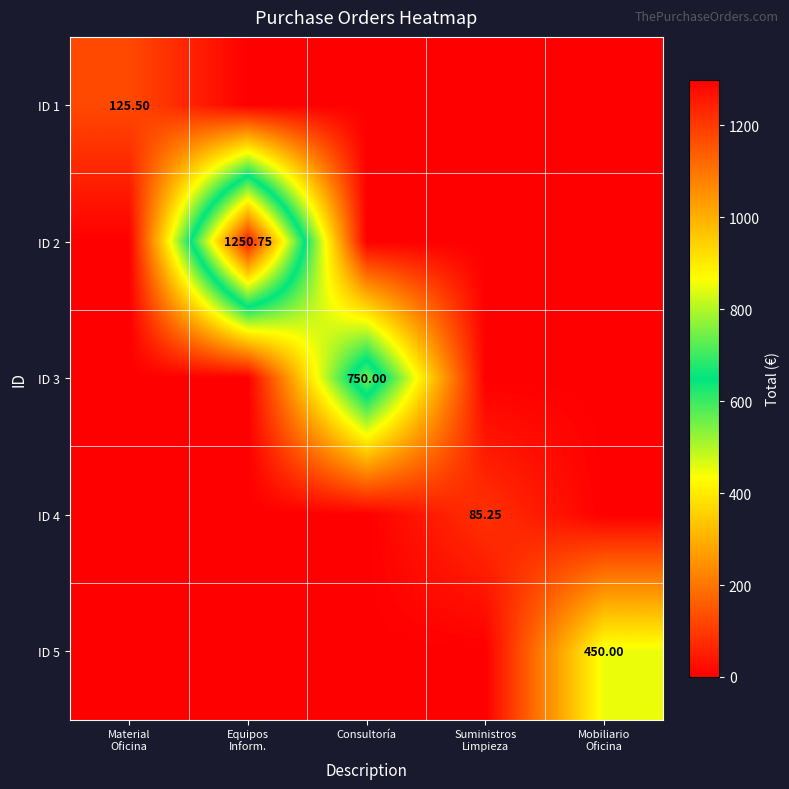

At Material Oficina, list the series in order from smallest to largest.

ID 2, ID 3, ID 4, ID 5, ID 1